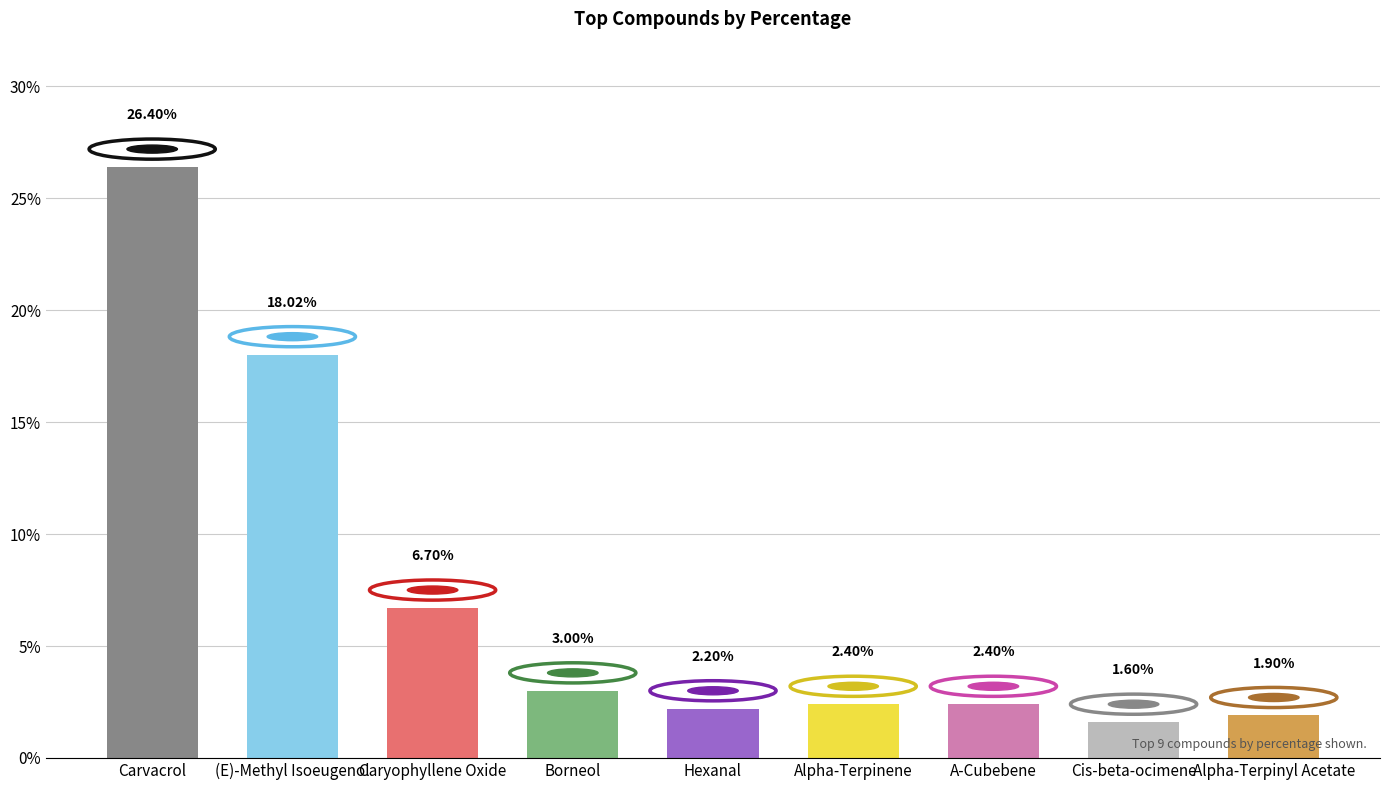

What is the minimum value shown in the chart?

1.6